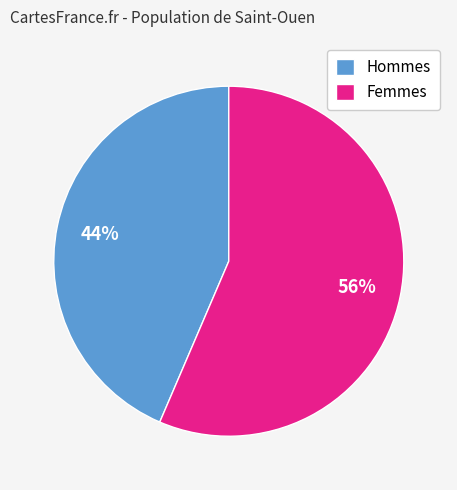

The Femmes slice represents 56% of the pie. True or false?

True